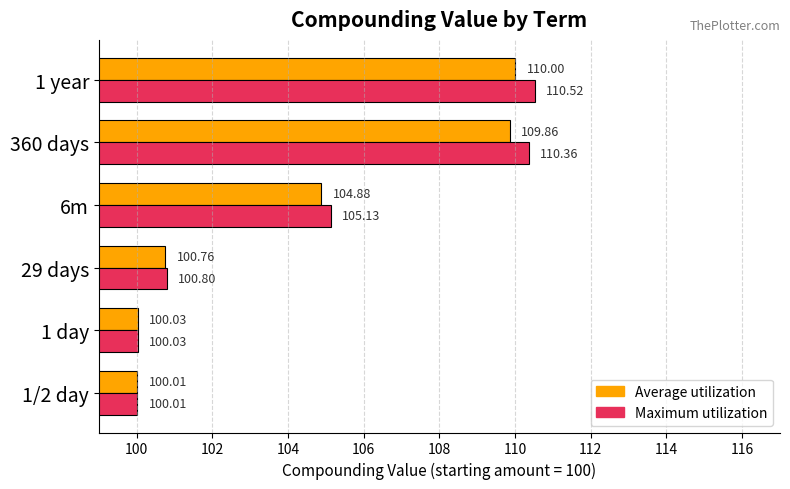

Where is Average utilization nearest to the value 105?

6m